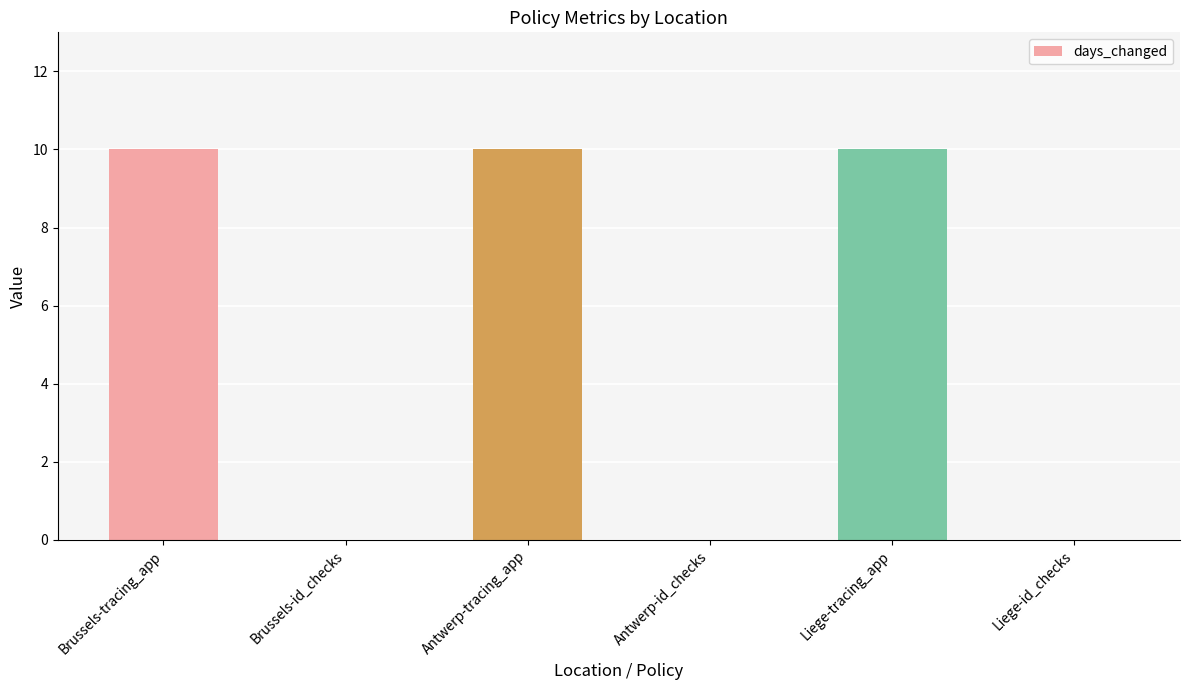

Reading left to right, extract all data points from this chart.

10	0	10	0	10	0